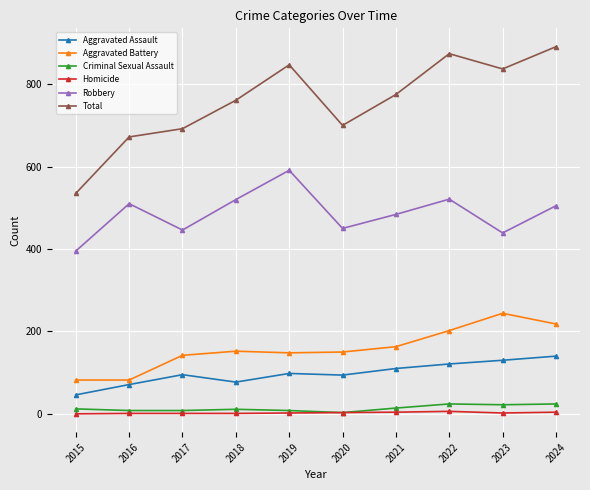

Where is the first local minimum for Total?

2020